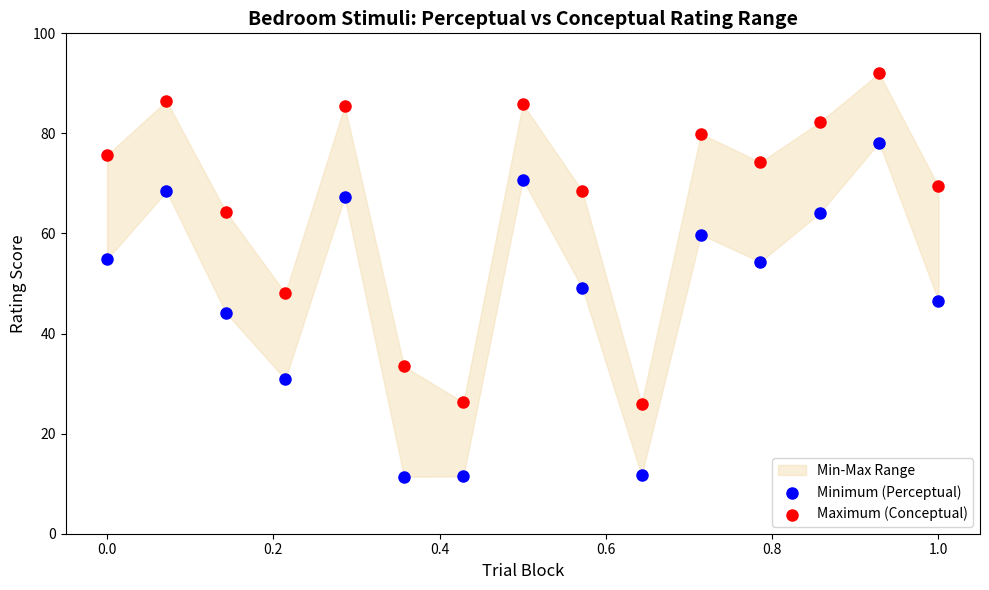

Across all data points, what is the range of X values (max minus min)?

1.0